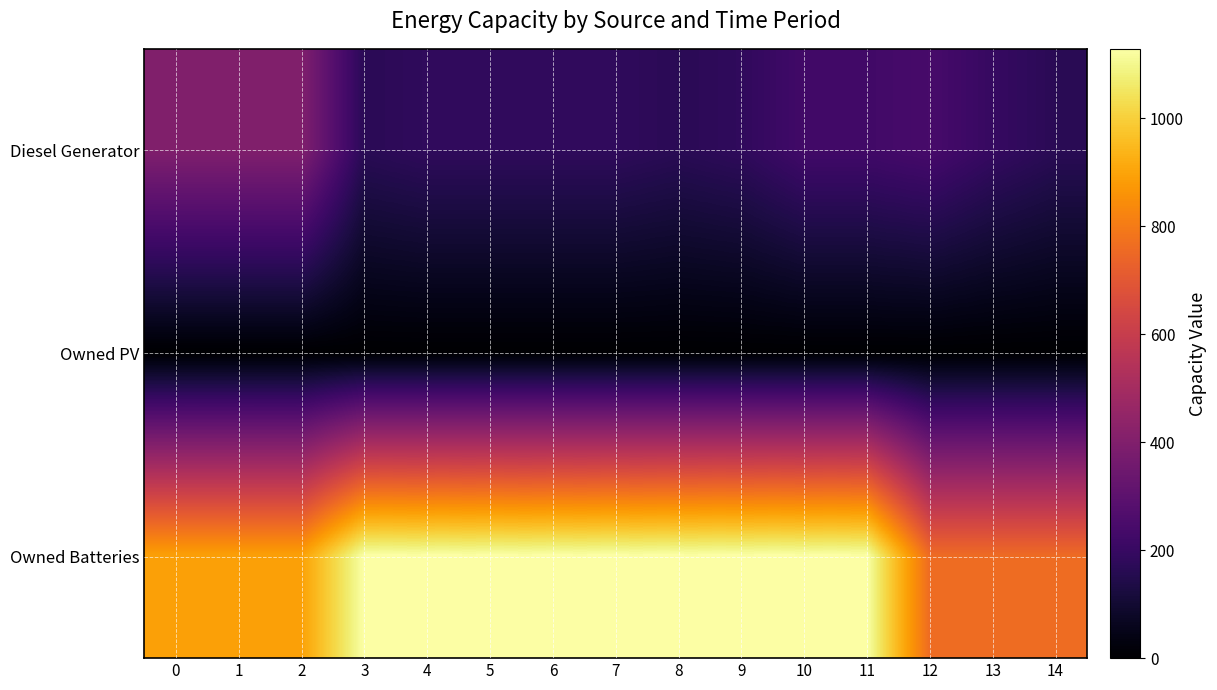

Rank the series by their maximum value, from highest to lowest.

Owned Batteries, Diesel Generator, Owned PV